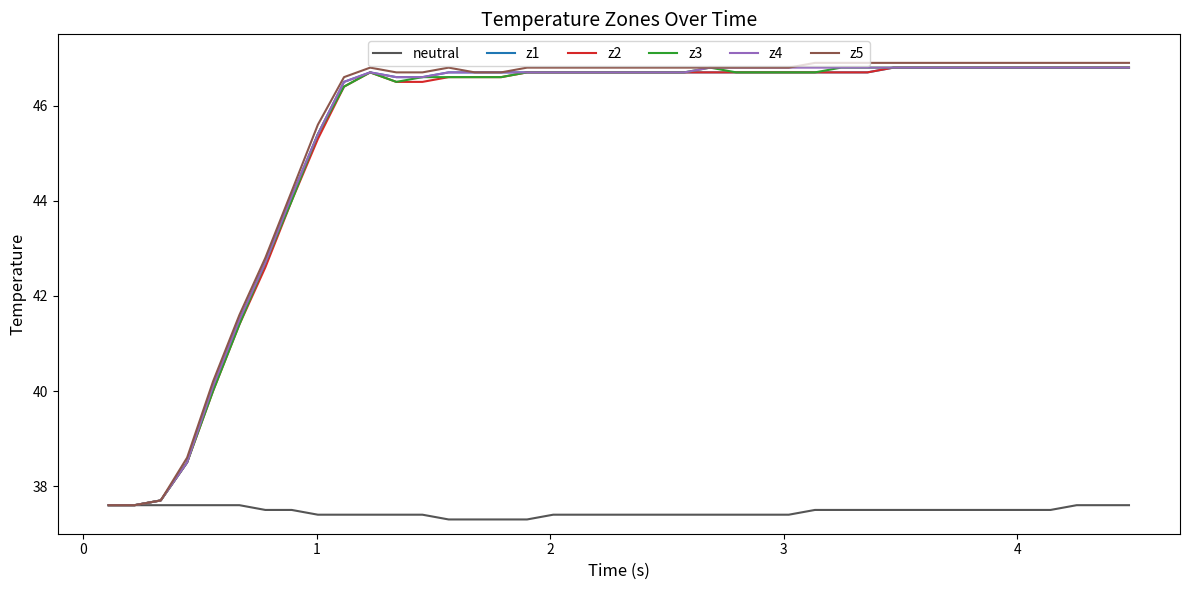

Which series has the largest range (max minus min)?

z5